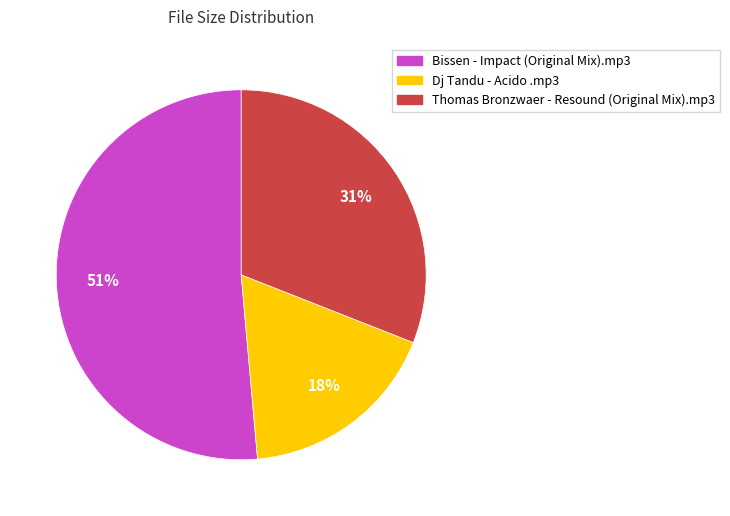

To the nearest percent, what percentage of the pie is Thomas Bronzwaer - Resound (Original Mix).mp3?

31%